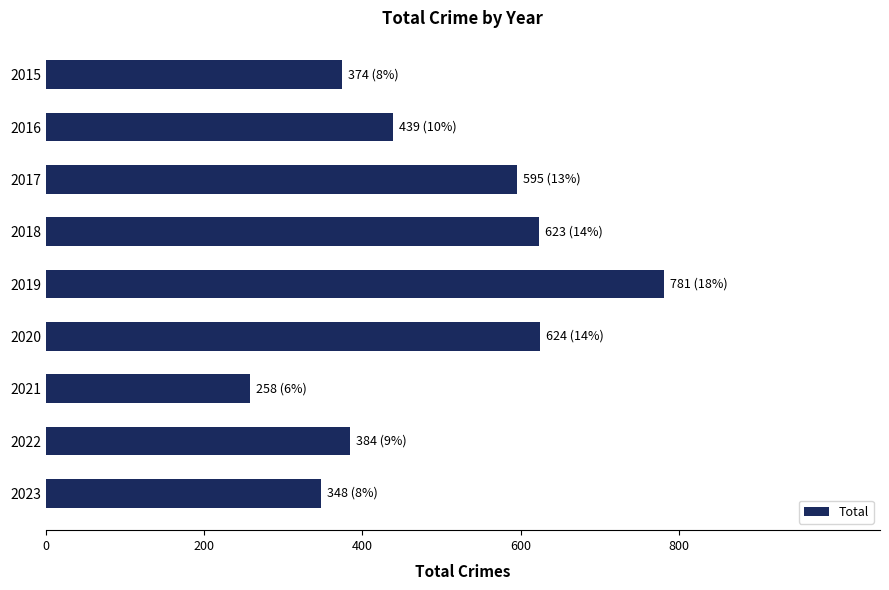

Is it true that the value at 2015 is 374?

True